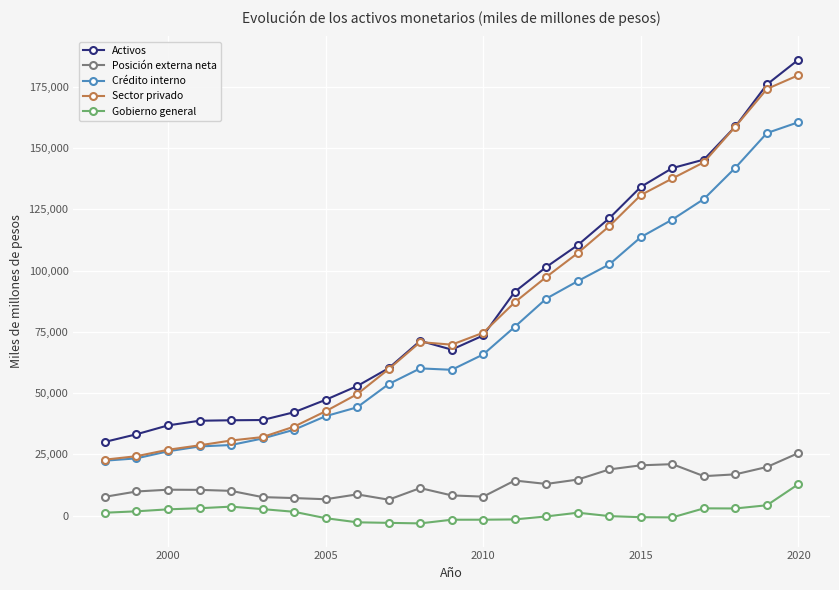

True or false: Gobierno general and Sector privado cross at least once.

False